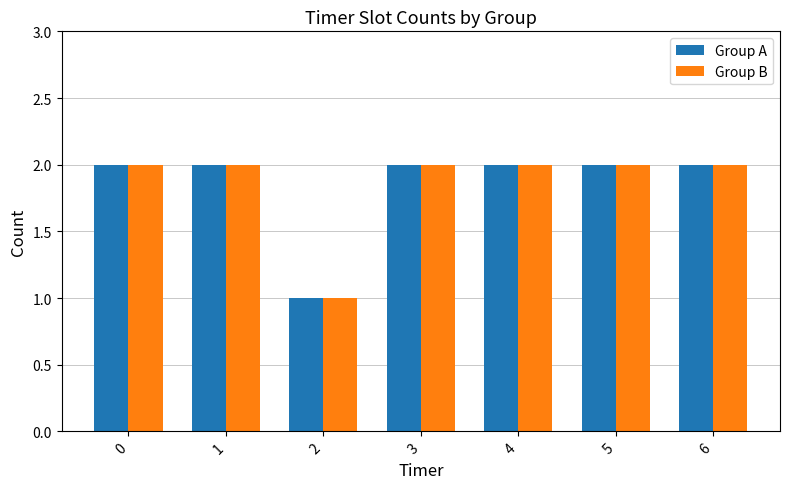

Reading left to right, list all the values displayed in this chart.

Group A: 0=2	1=2	2=1	3=2	4=2	5=2	6=2
Group B: 0=2	1=2	2=1	3=2	4=2	5=2	6=2